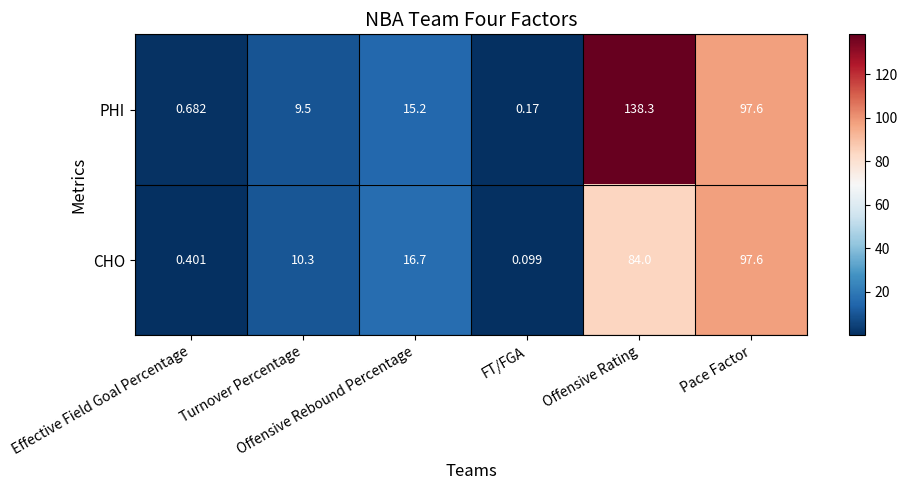

Which series has the widest spread of values?

PHI